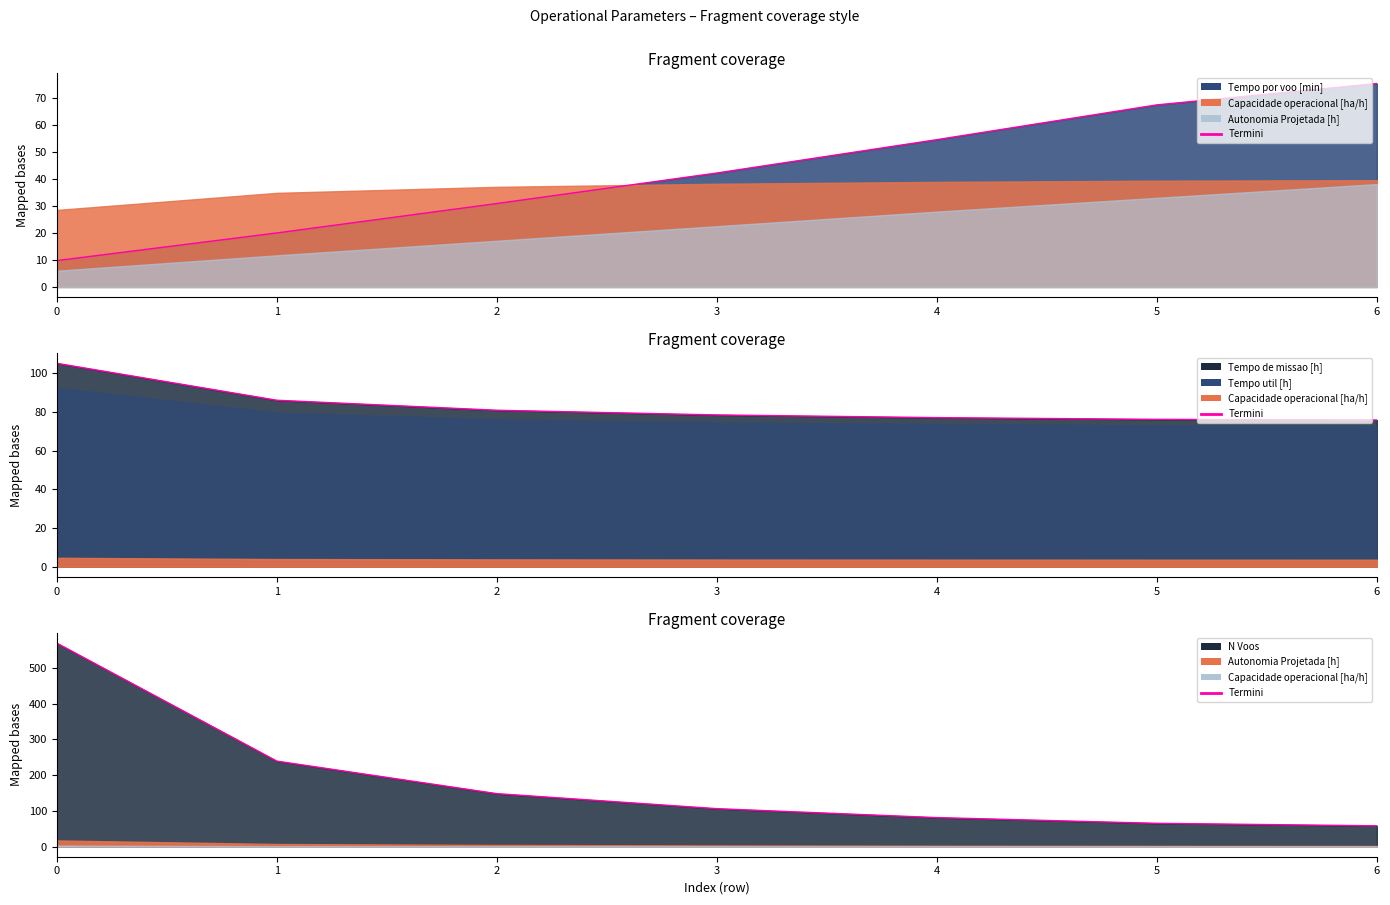

How many times do Autonomia Projetada [h] and Capacidade operacional [ha/h] cross each other?

1